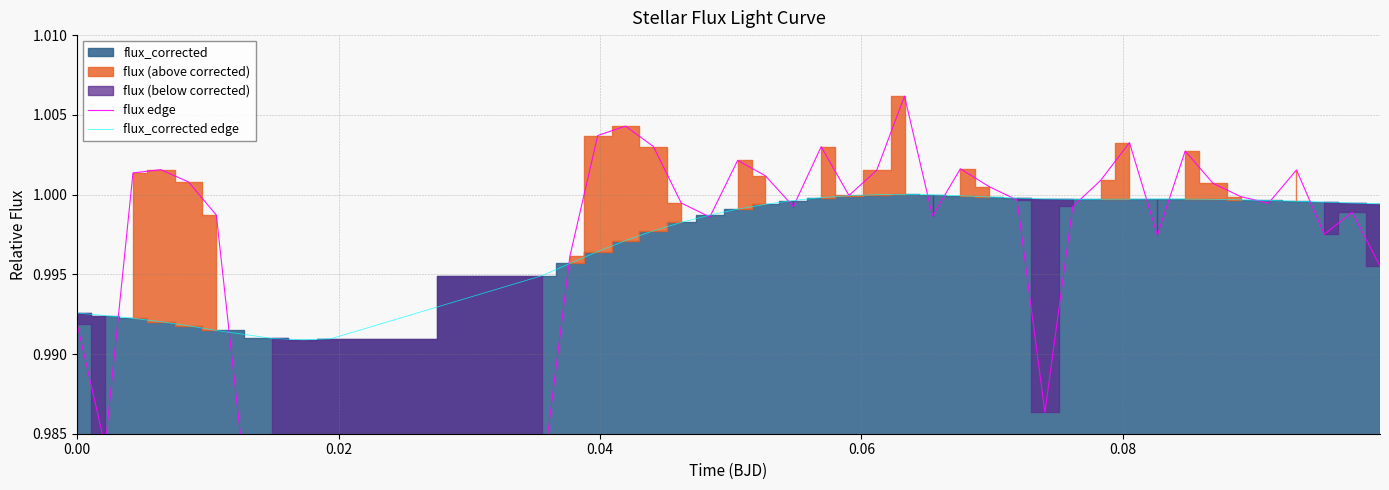

At how many categories does at least one series exceed 1?

18